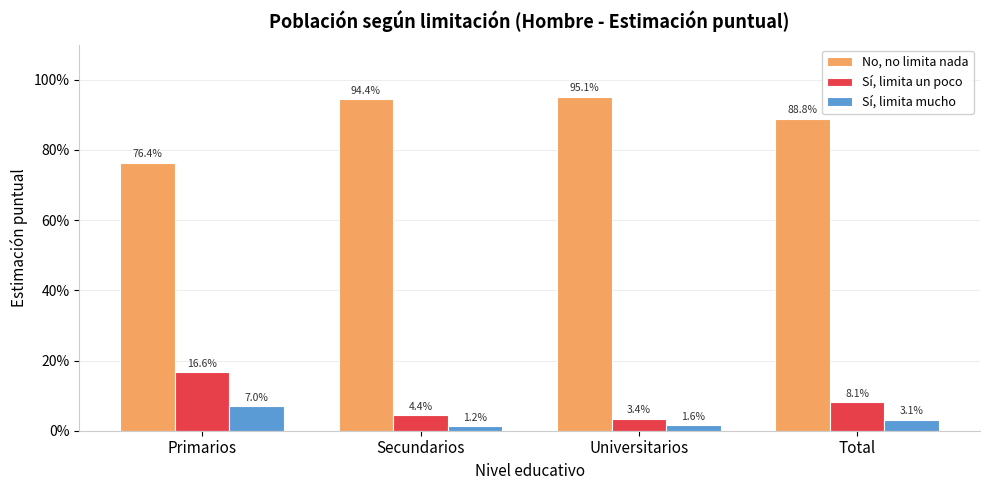

What are all the series names shown in the legend?

No, no limita nada, Sí, limita un poco, Sí, limita mucho